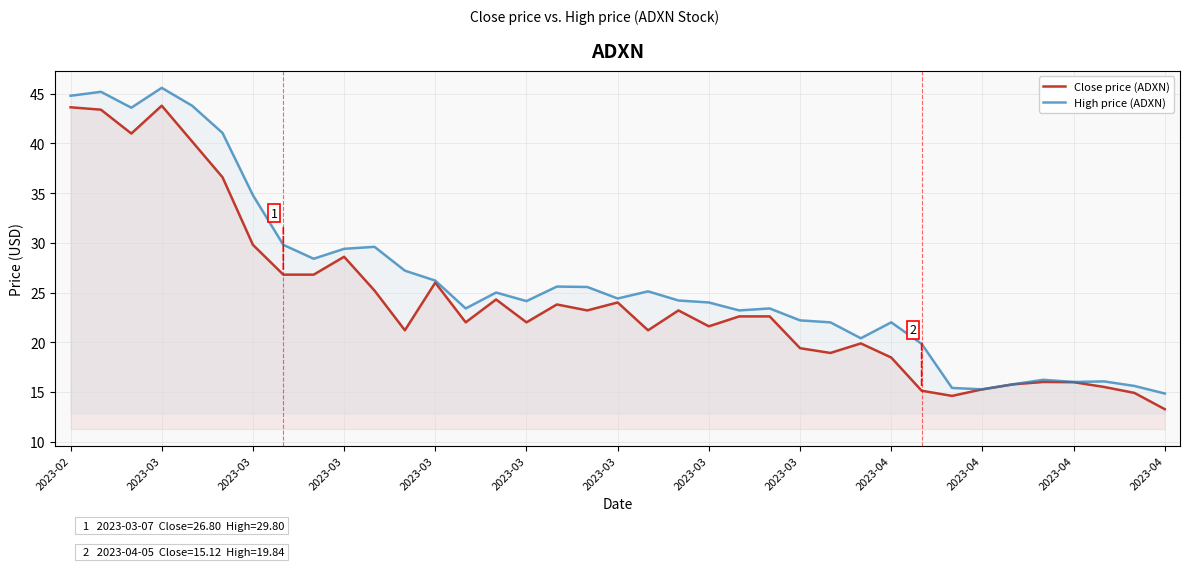

Where is the first local maximum for Close price (ADXN)?

2023-03